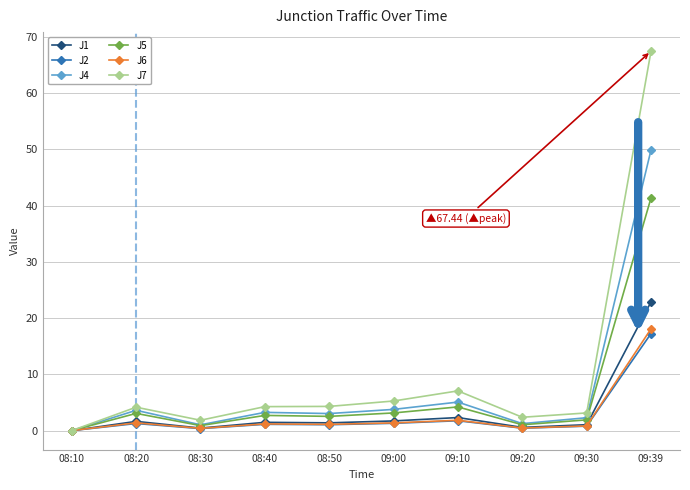

The J7 series shows 4.3 at 08:40. True or false?

True